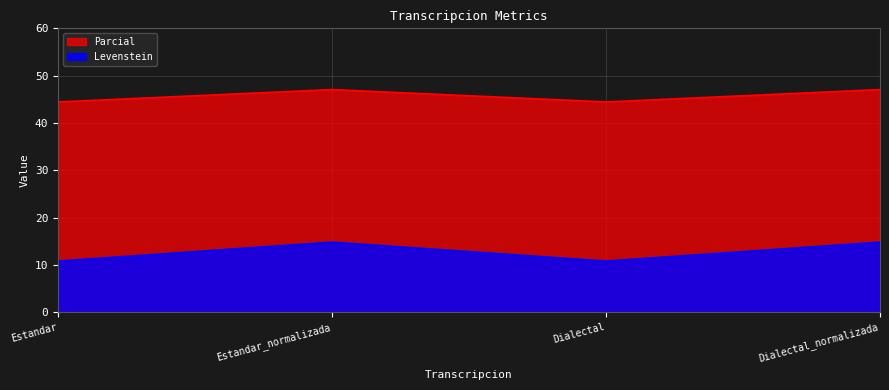

Is it true that Parcial equals 44.4 at Dialectal?

True